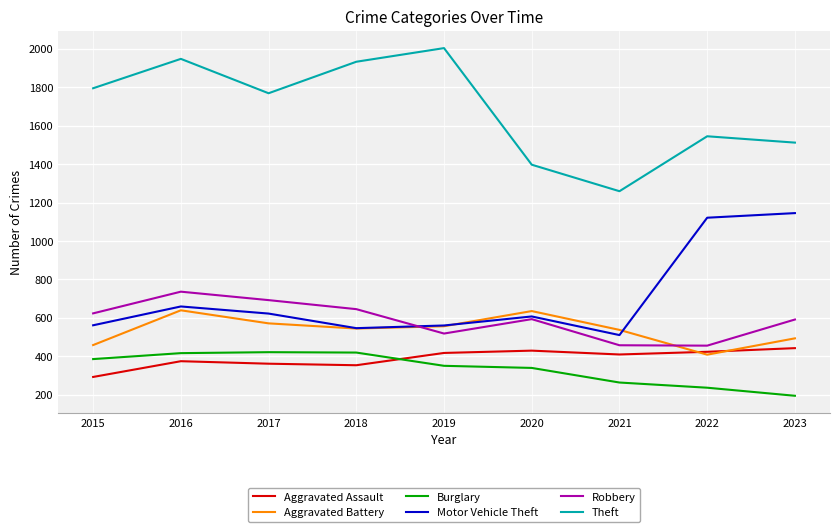

How many values in the Aggravated Battery series are below 544?

4